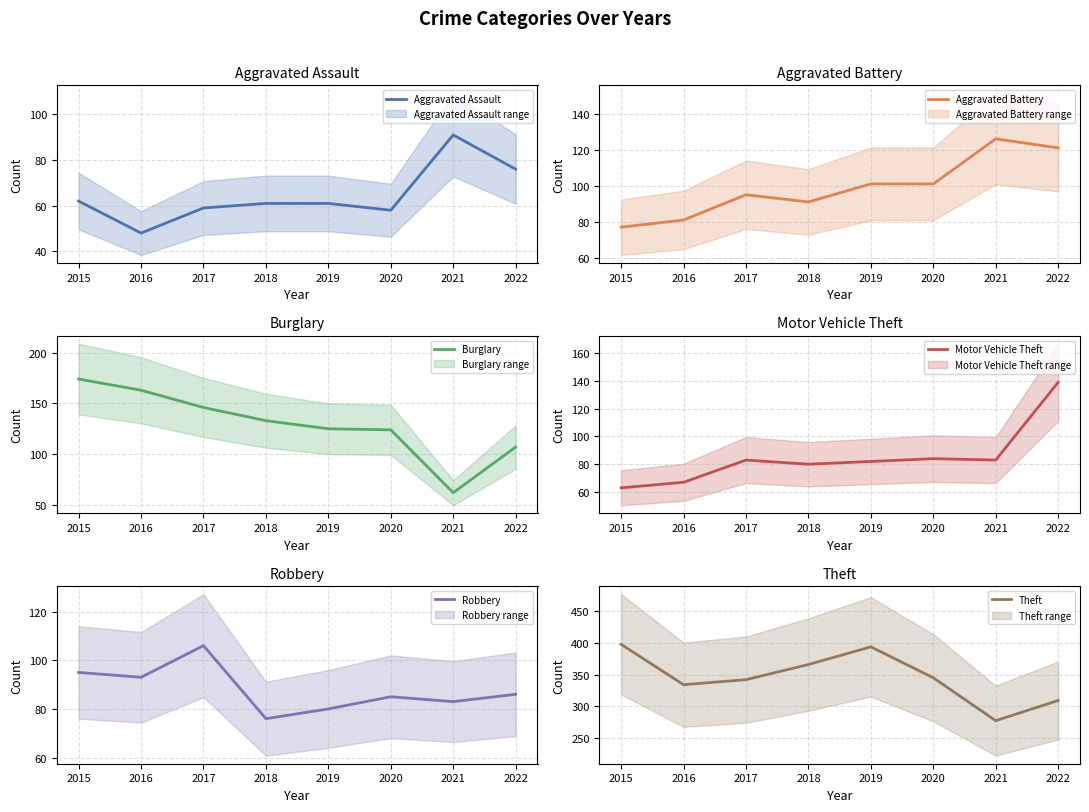

How many lines are shown in the chart?

6